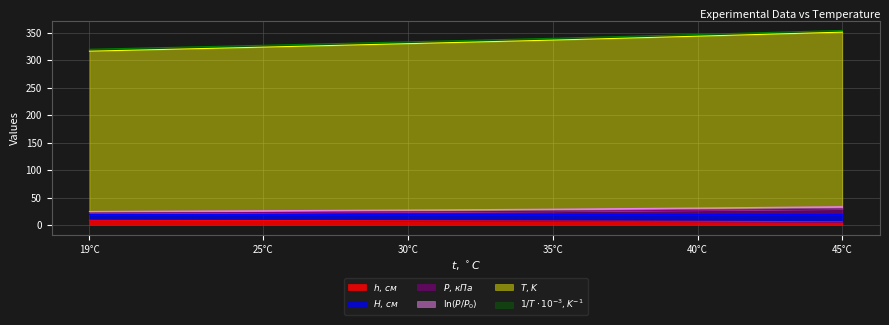

Does the chart display data point markers on the line(s)?

No